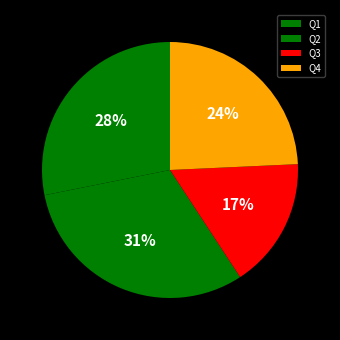

Is it true that Q2 is 18% of the pie?

False